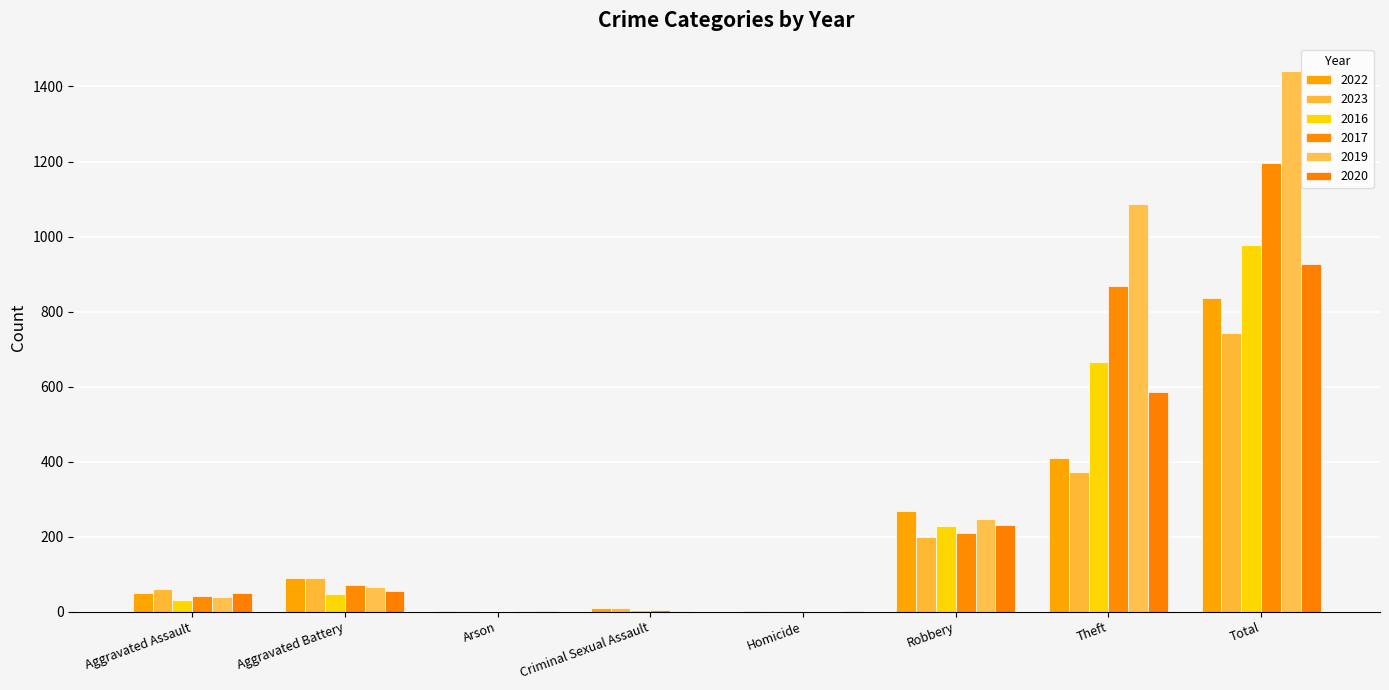

Are the bars grouped side by side (vs. stacked)?

Yes